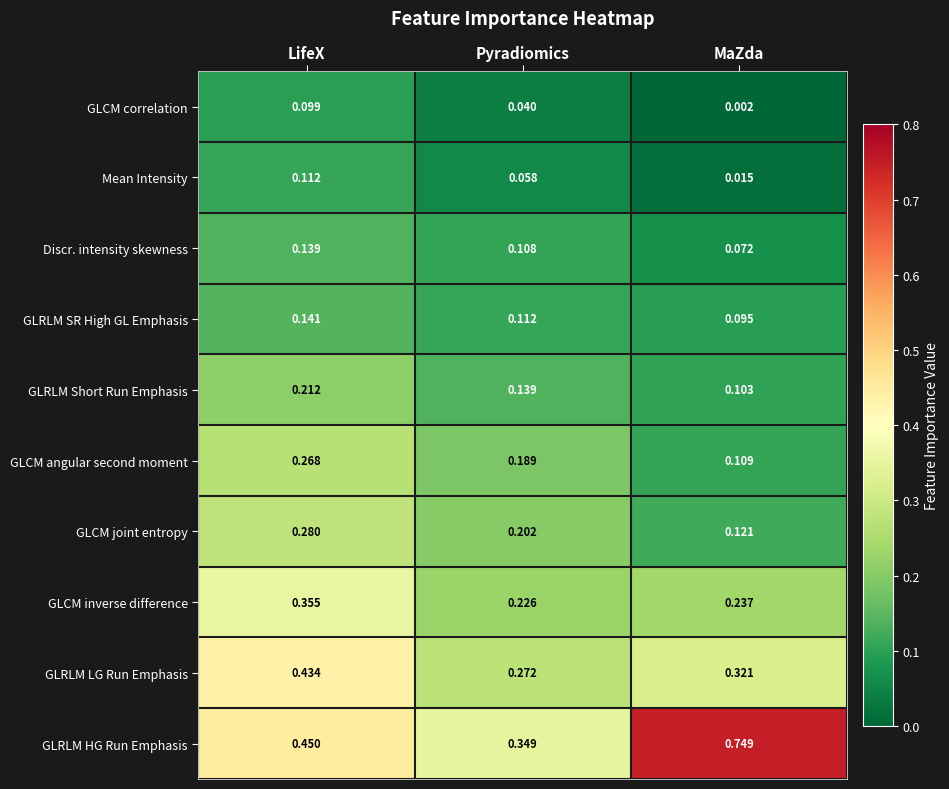

Which label corresponds to the largest value in the chart?

MaZda